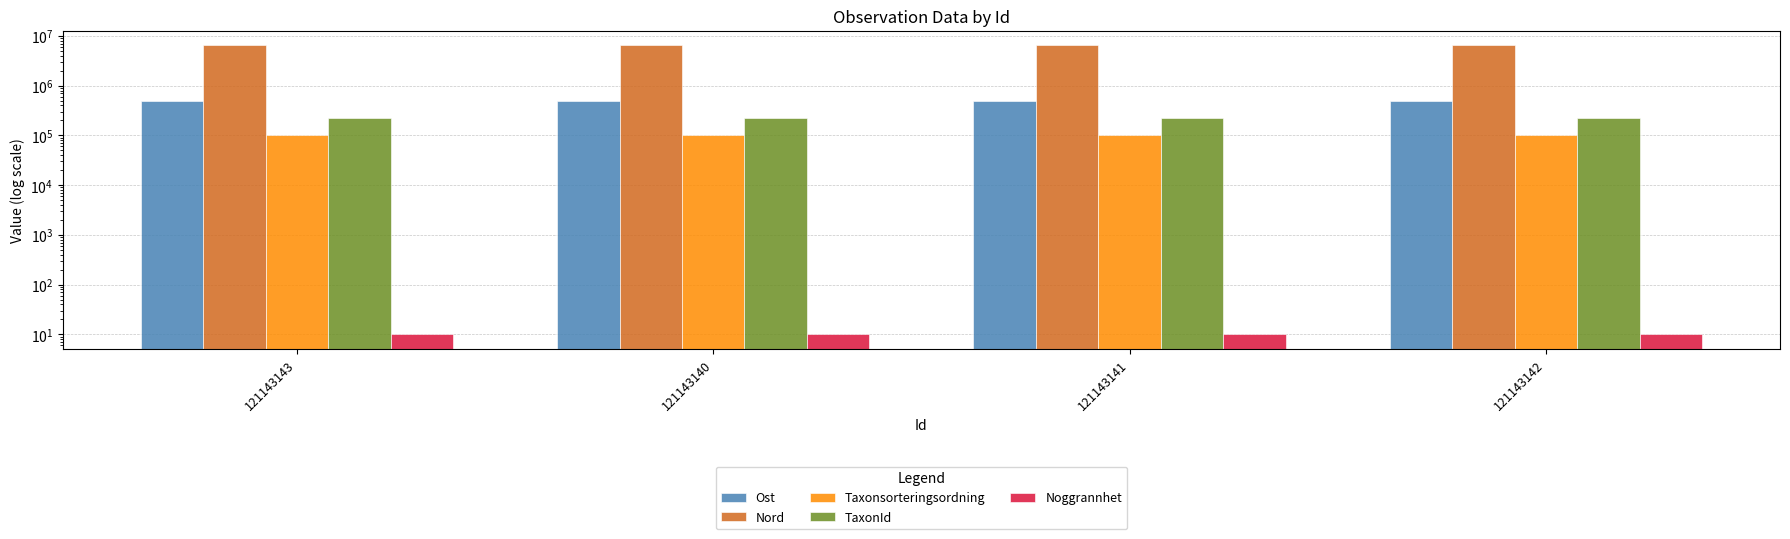

How many data points in Nord are above 6542148?

1